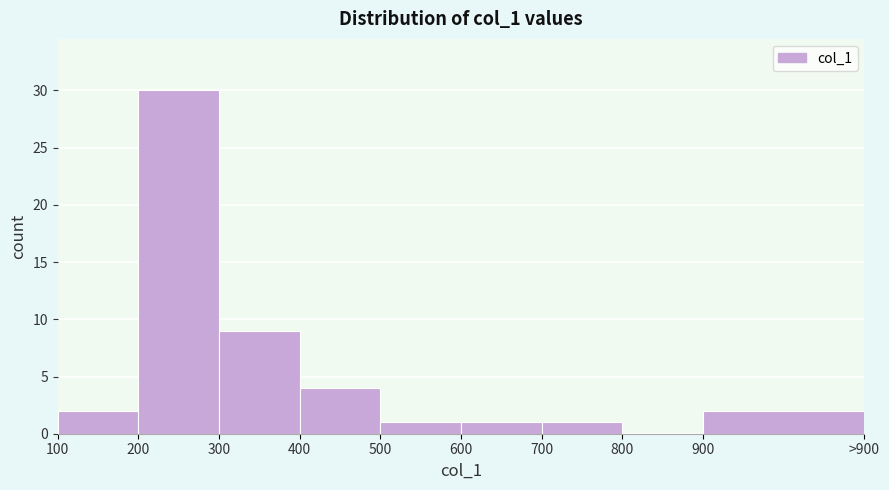

Reading left to right, list all the values displayed in this chart.

100=2	200=30	300=9	400=4	500=1	600=1	700=1	800=0	900=2